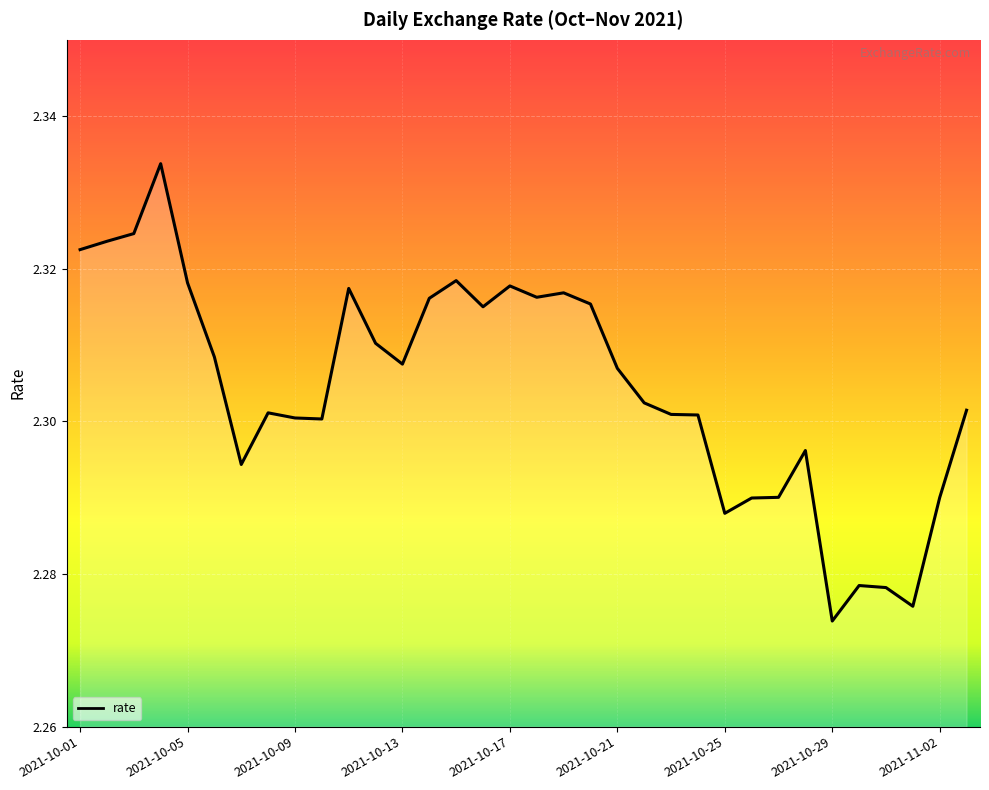

Does the chart have visible grid lines?

Yes